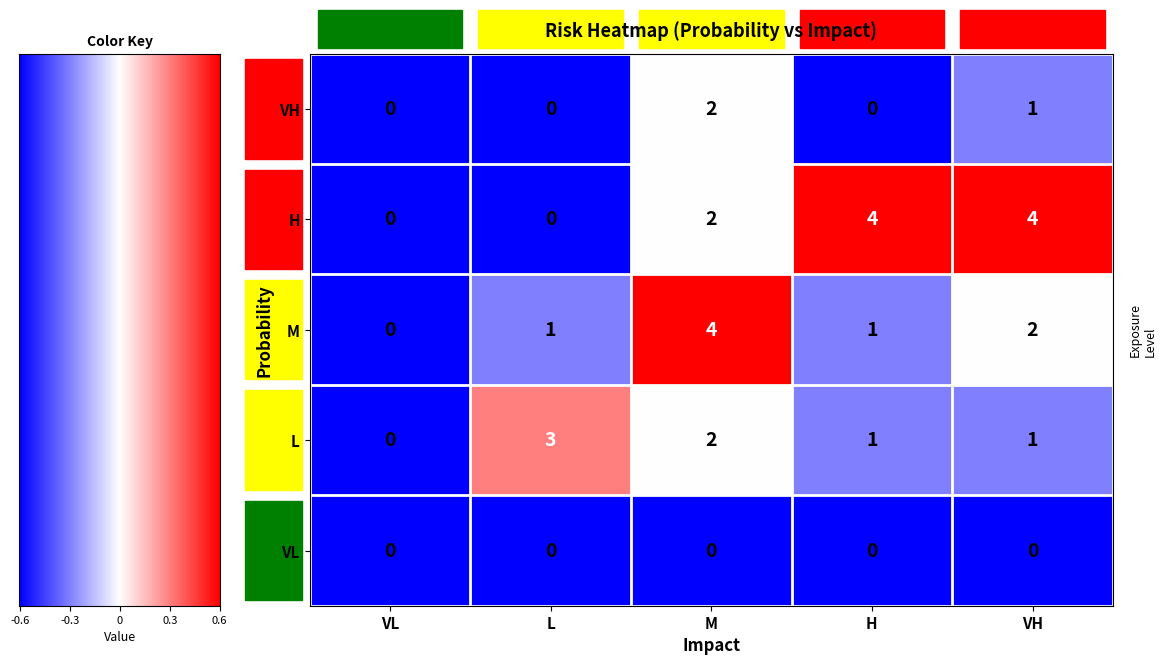

Where does the L series first go above 1?

L